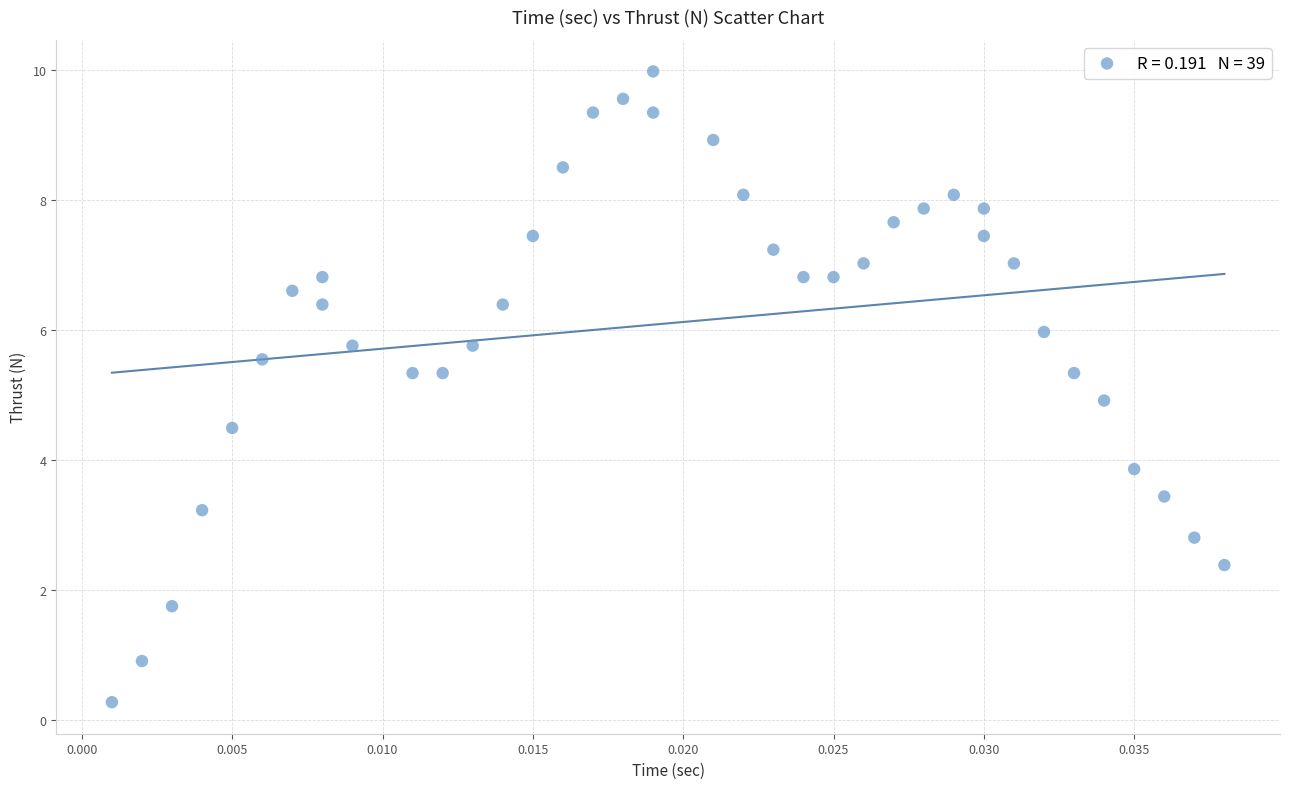

What is the range of Y values (max minus min)?

9.7